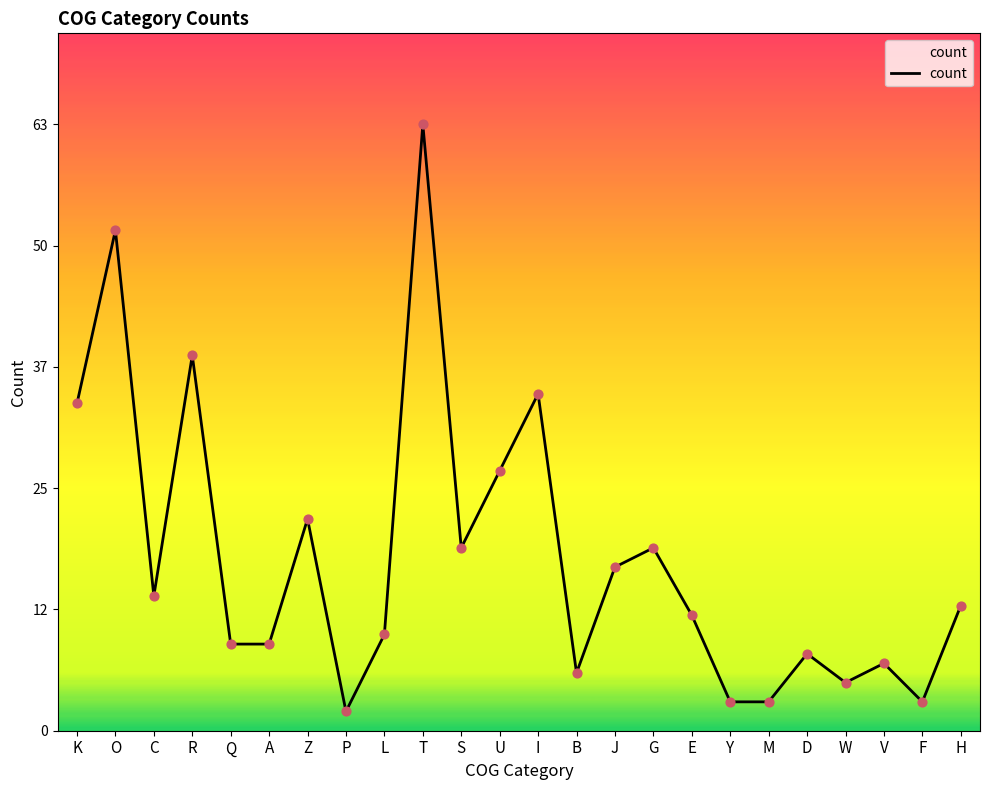

What is the change in value from O to S?

-33